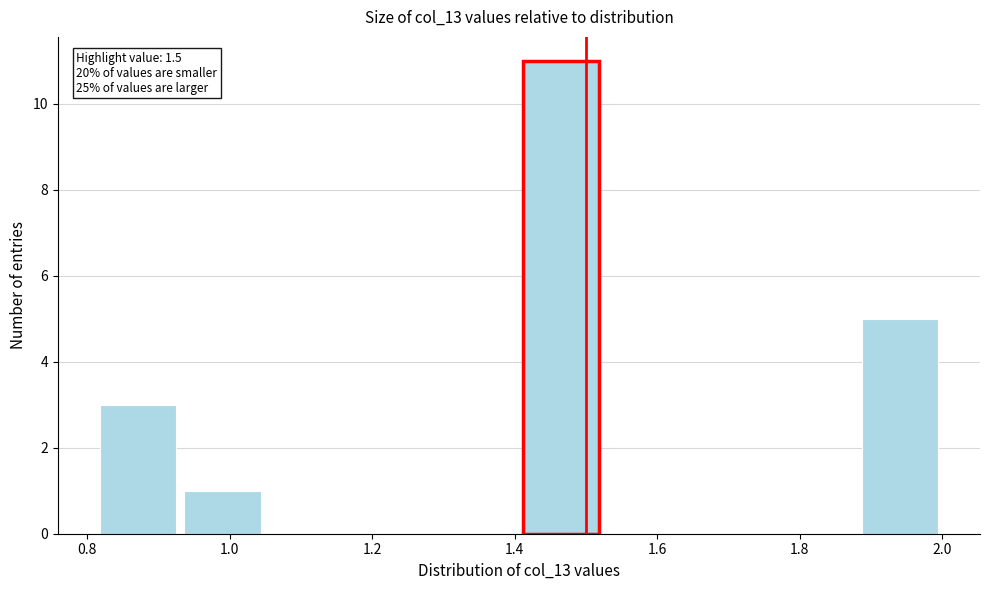

Which range on the x-axis has the tallest bar?

1.40 to 1.52